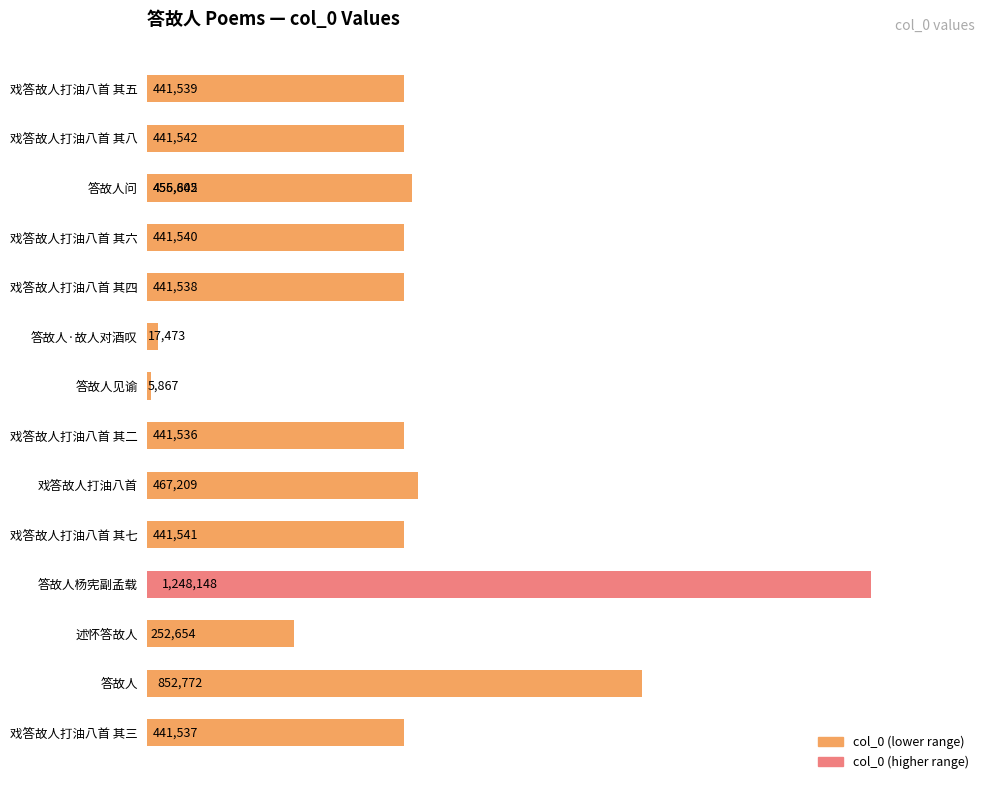

The value at 戏答故人打油八首 其三 is 184775. True or false?

False